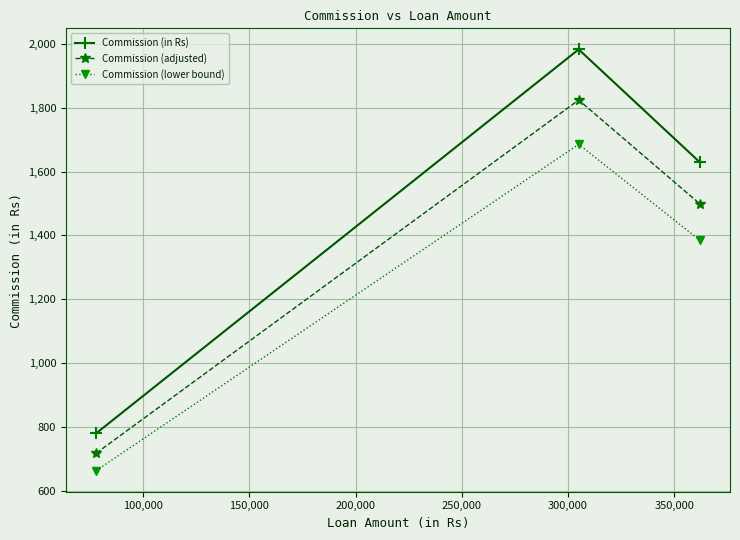

Which series has the largest total across all categories?

Commission (in Rs)